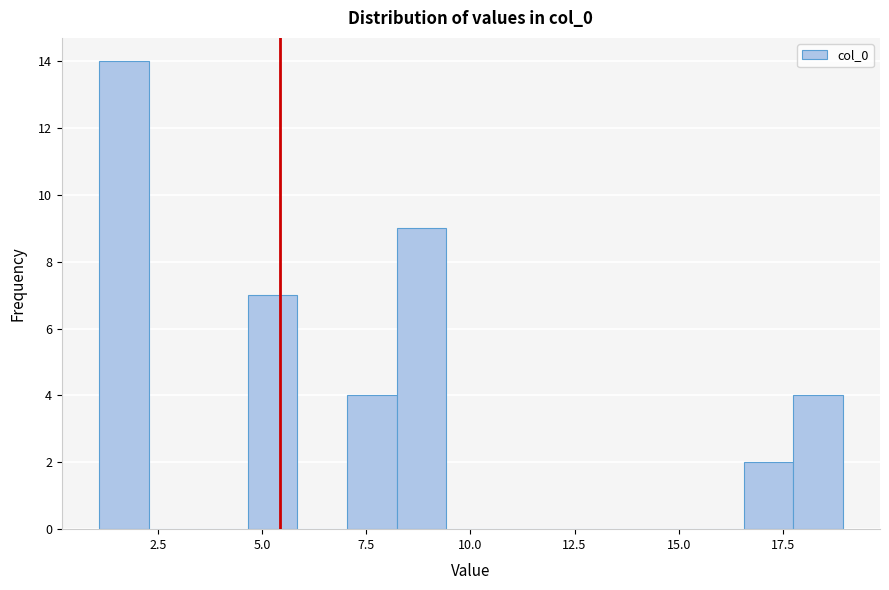

Around what value on the x-axis is the tallest bar? Give the approximate position of its centre, as read against the axis.

1.5